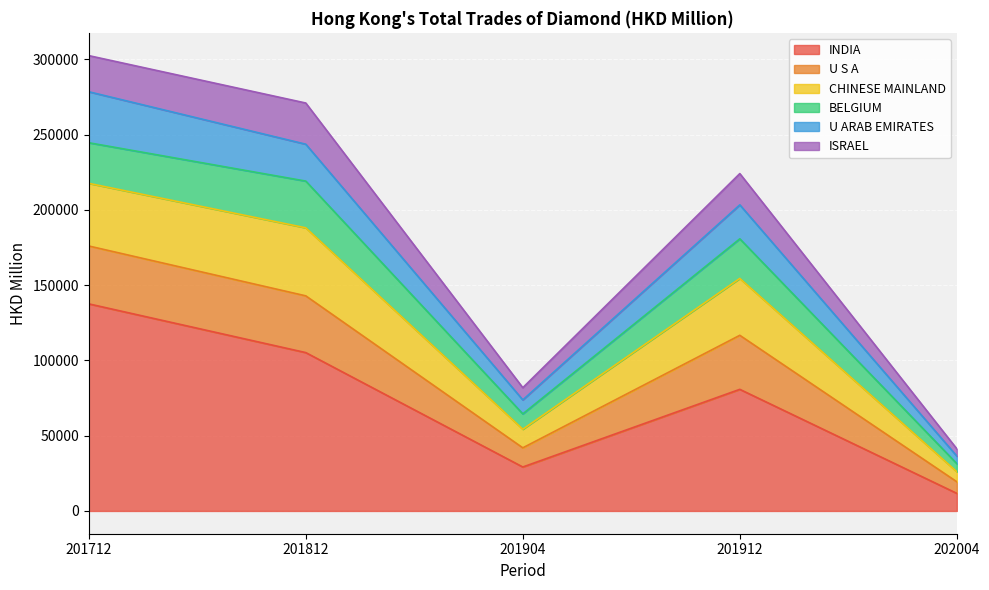

What is the total value across all series at 201812?

271071.8